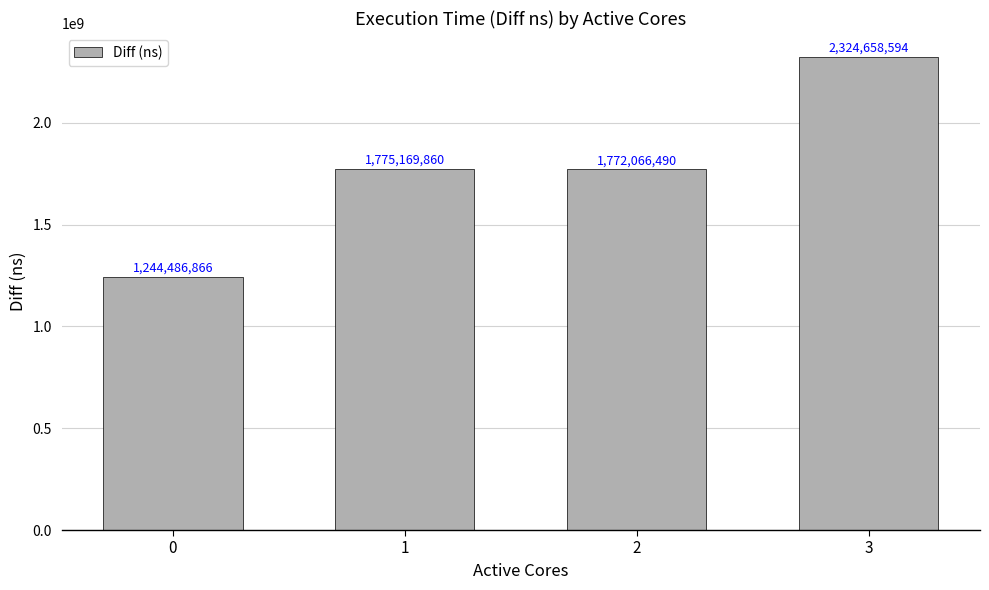

Rank the categories by value from highest to lowest.

3, 1, 2, 0